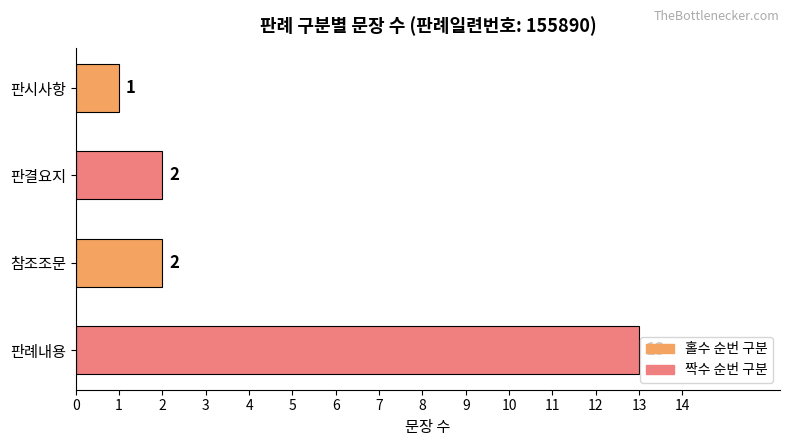

What is the greatest value displayed?

13